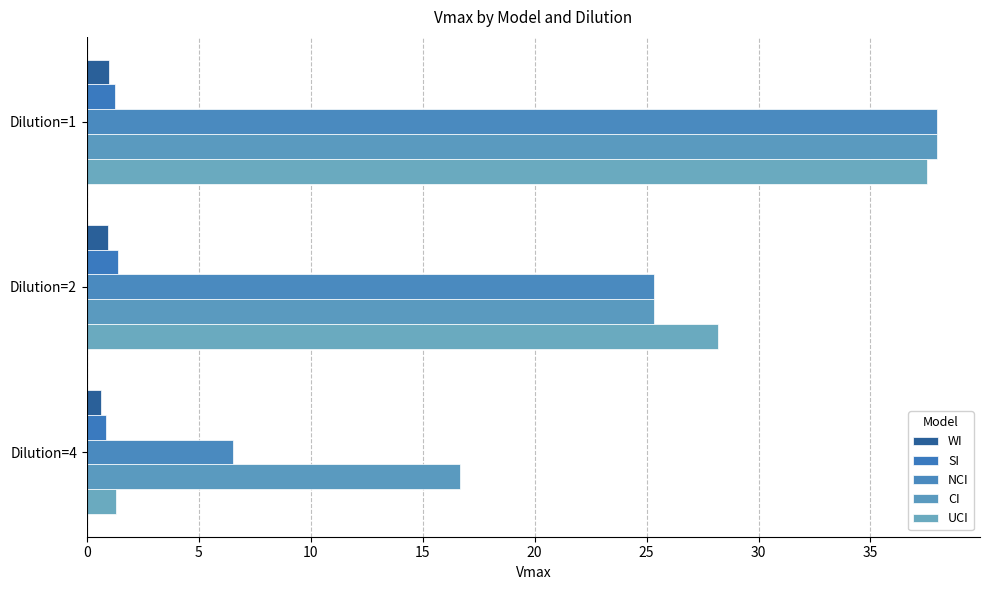

How many data points does each series have?

3